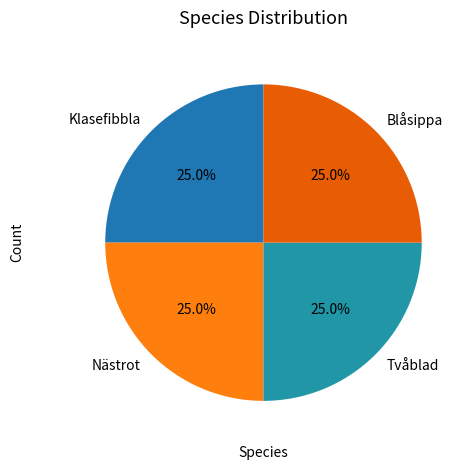

To the nearest percent, what is the average slice percentage?

25%